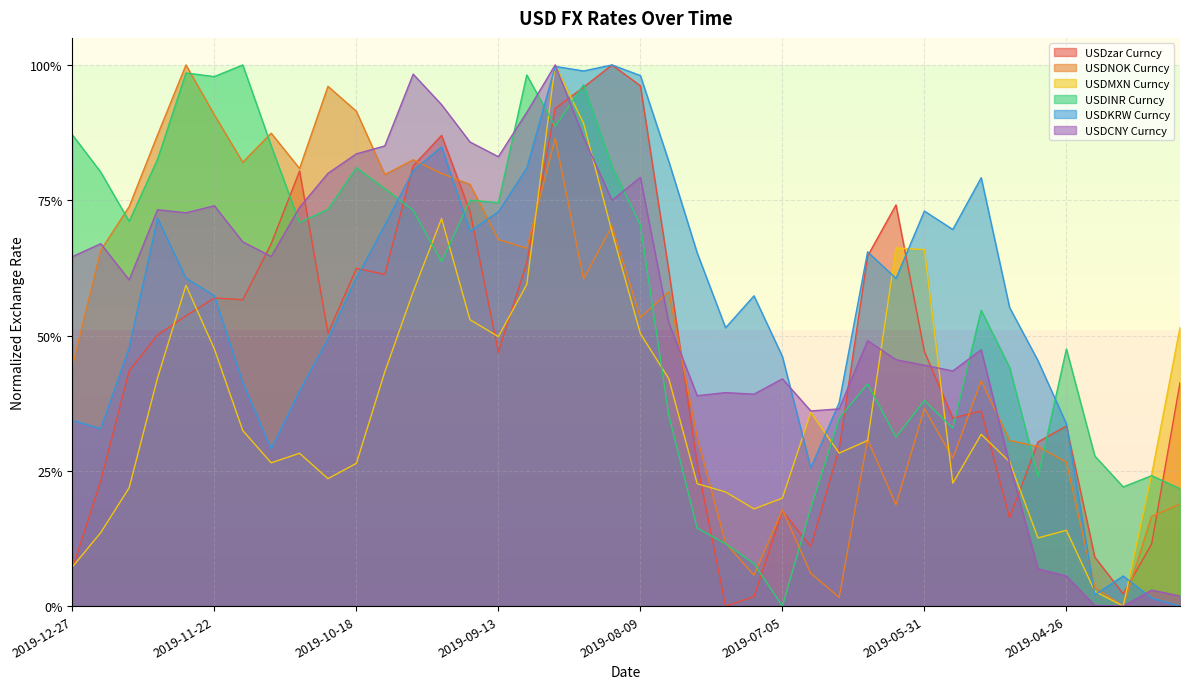

What is the total value across all series at 2019-07-26?

2.0